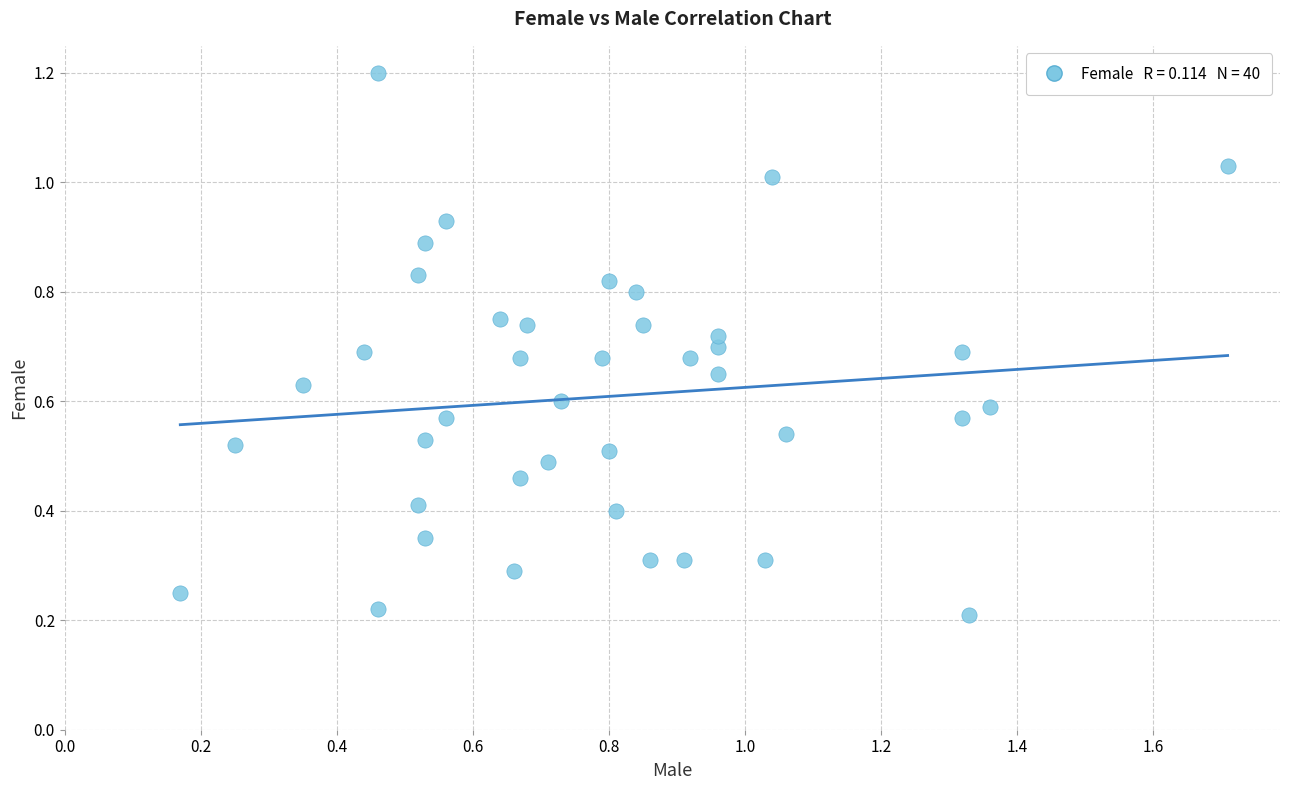

What is the range of X values (max minus min)?

1.5